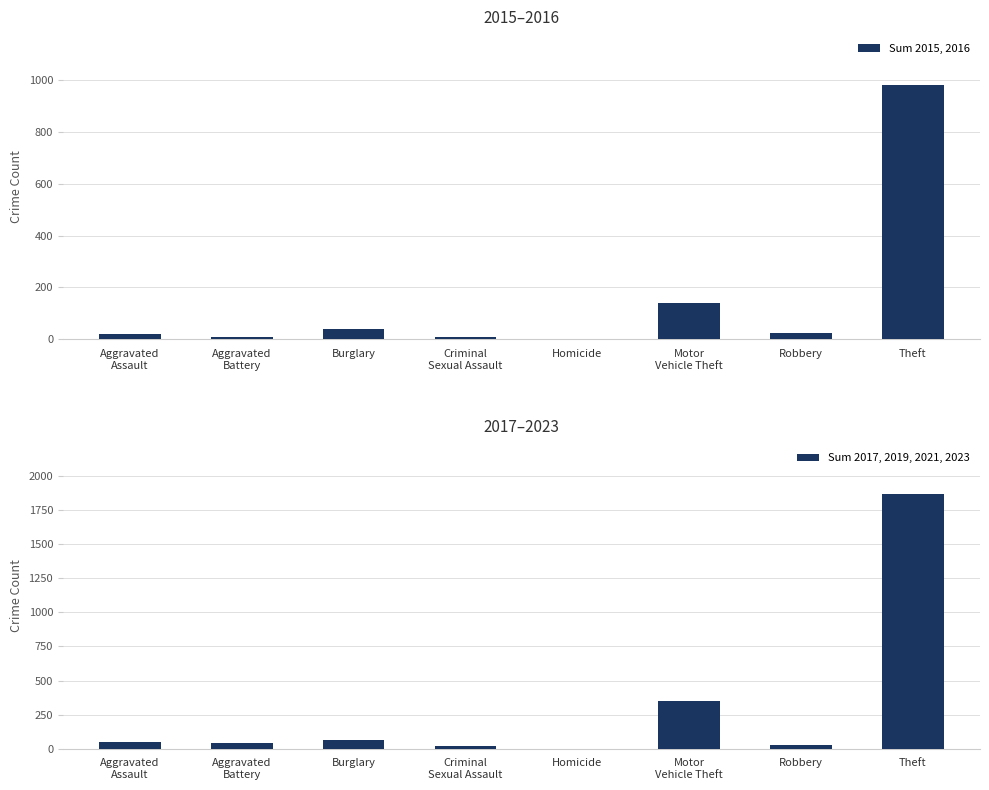

What is the difference between the maximum and minimum values in the Sum 2017, 2019, 2021, 2023 series?

1865